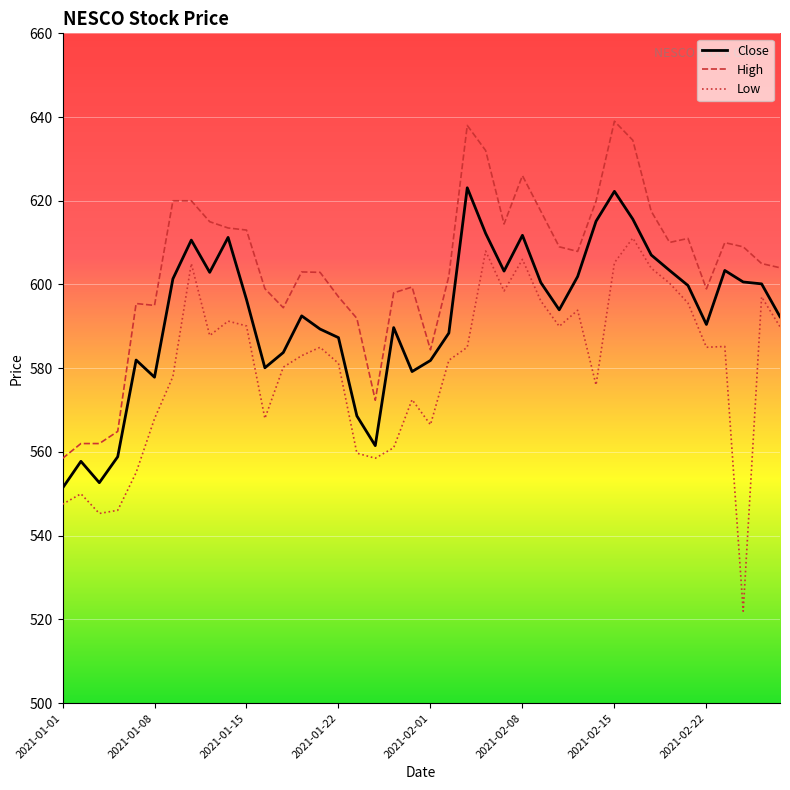

Rank the series by their average value, from lowest to highest.

Low, Close, High